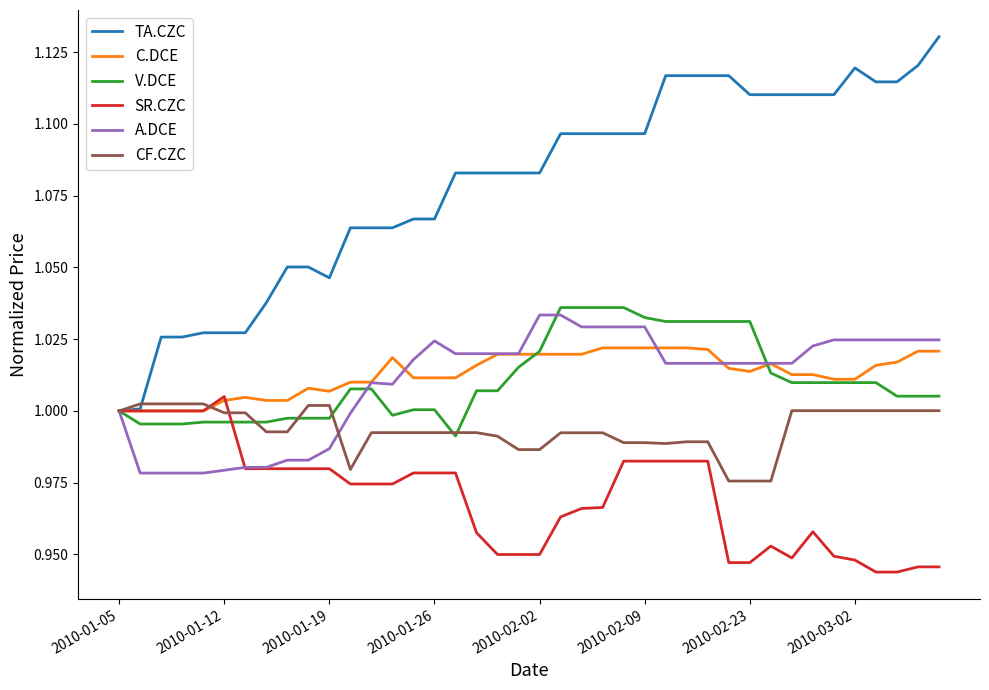

Which series has the widest spread of values?

TA.CZC